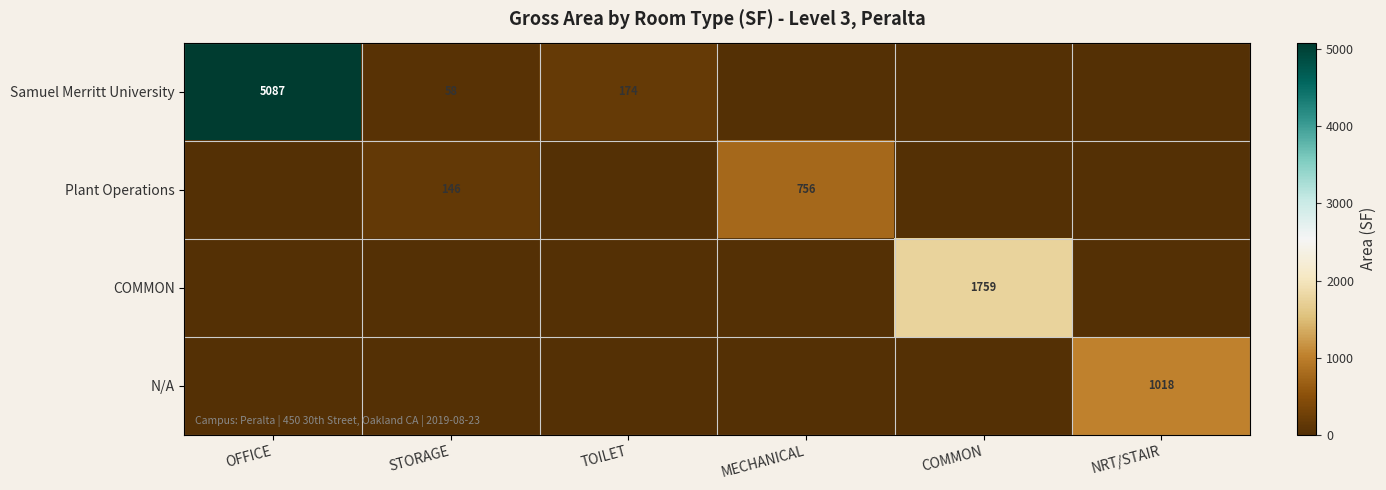

The Samuel Merritt University series shows 58 at STORAGE. True or false?

True